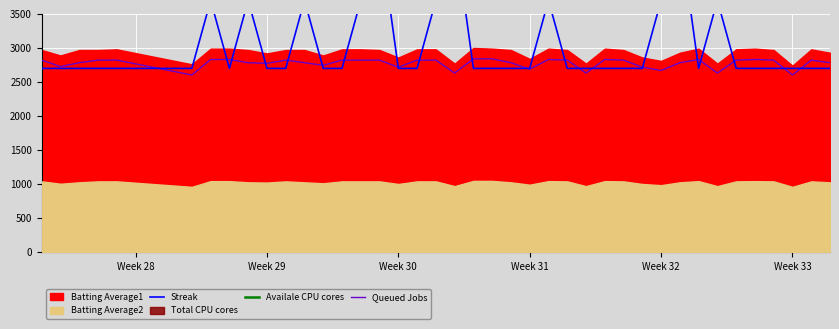

What is the minimum value for Queued Jobs?

2603.0